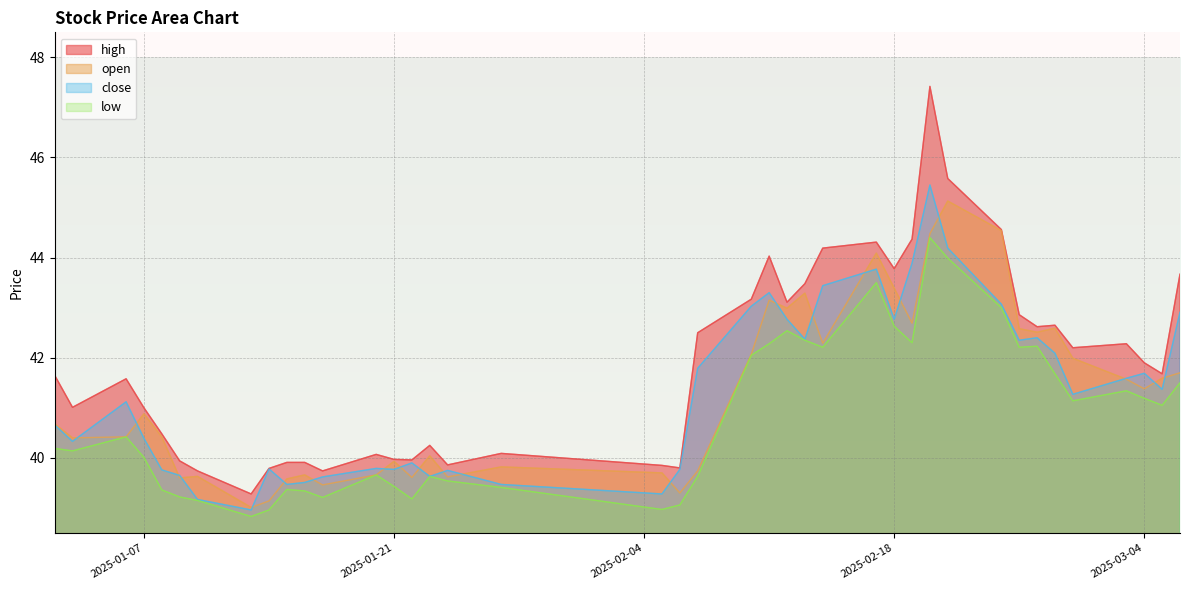

The low series shows 21.2 at 2025-03-05. True or false?

False